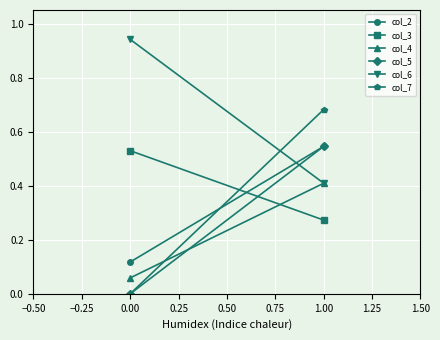

What is the sum of all col_7 values?

0.7